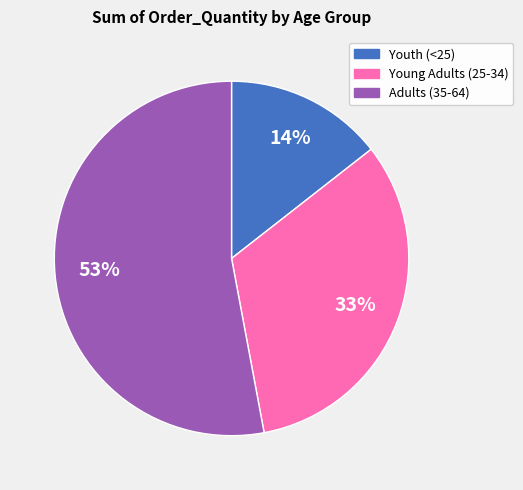

What is the smallest slice in the pie chart?

Youth (<25)